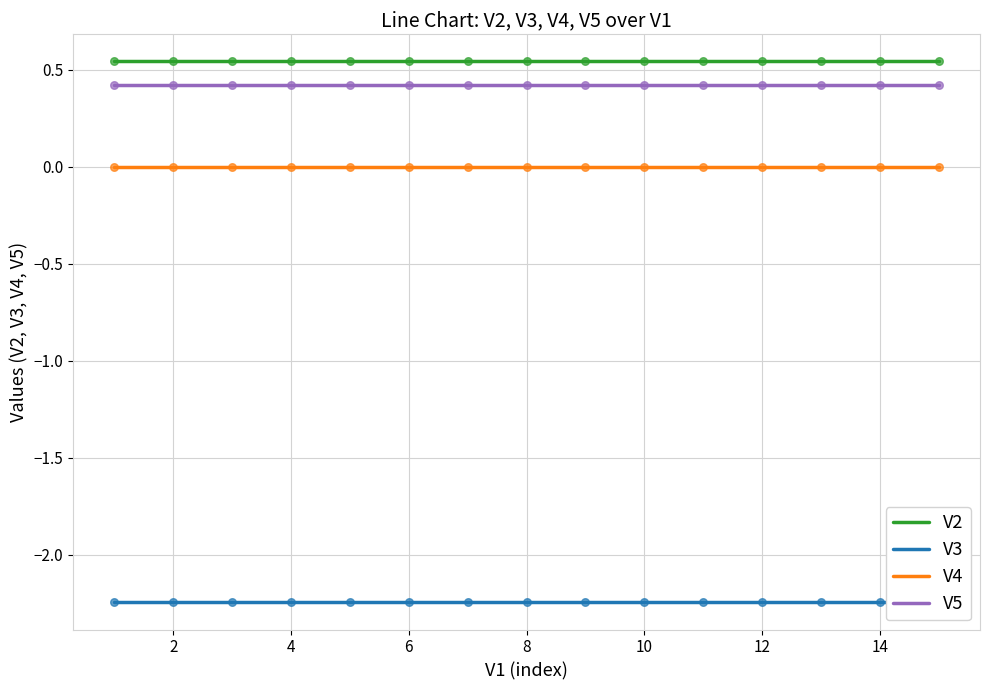

True or false: V2 and V5 intersect in this chart.

False